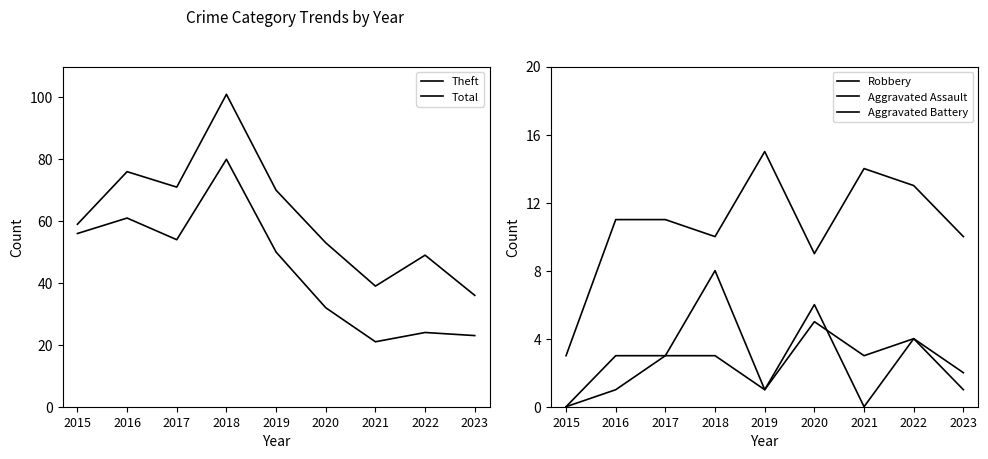

Reading left to right, what are all the values shown in this chart?

Theft: 56	61	54	80	50	32	21	24	23
Total: 59	76	71	101	70	53	39	49	36
Robbery: 3	11	11	10	15	9	14	13	10
Aggravated Assault: 0	3	3	3	1	6	0	4	1
Aggravated Battery: 0	1	3	8	1	5	3	4	2